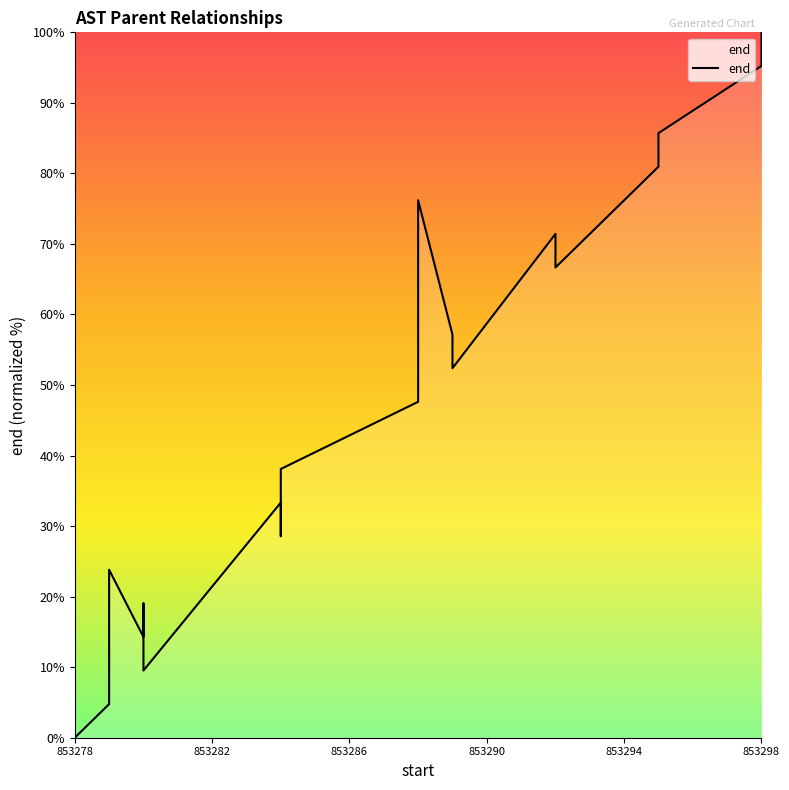

How many interior local peaks (higher than both neighbors) does the data have?

5